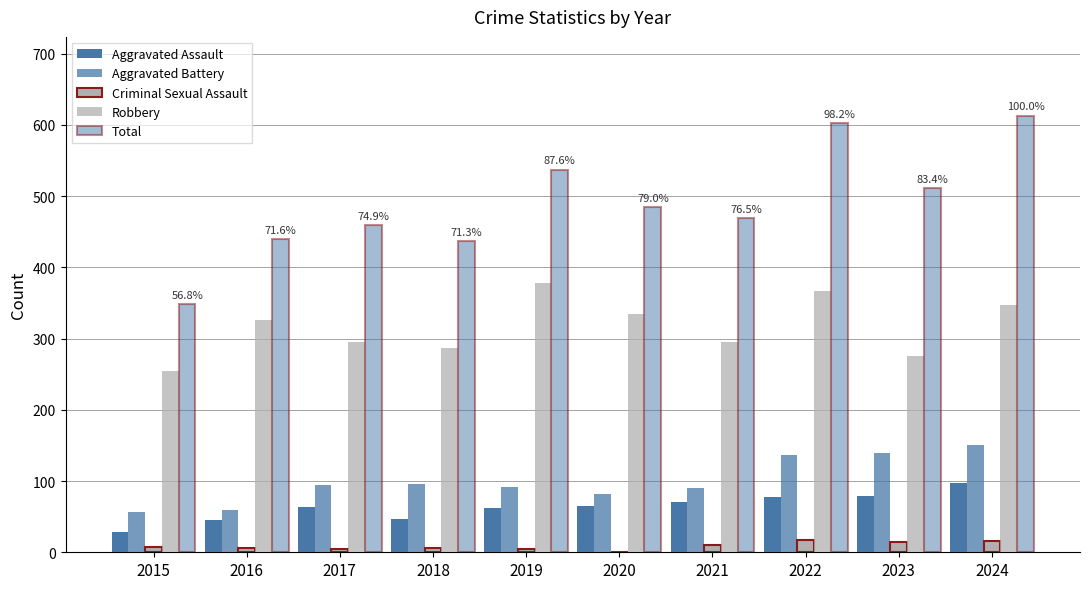

At which label does Robbery first exceed 326?

2019